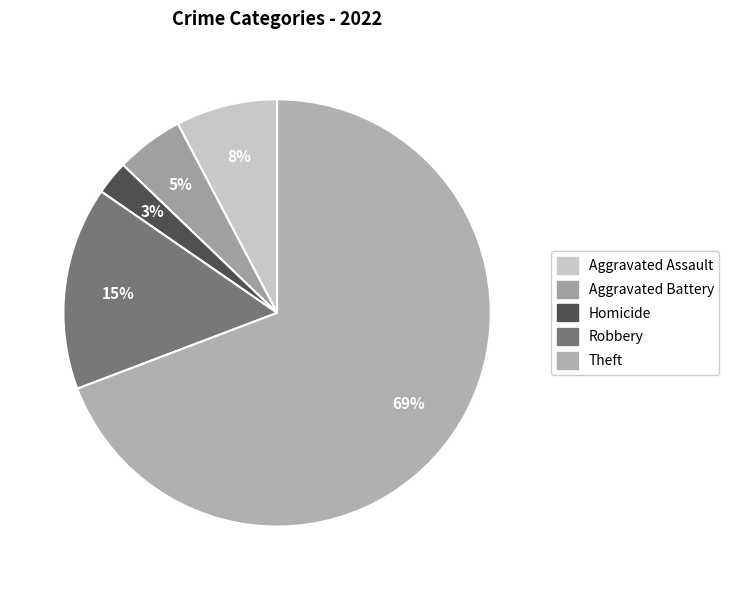

How many slices are in this pie chart?

5